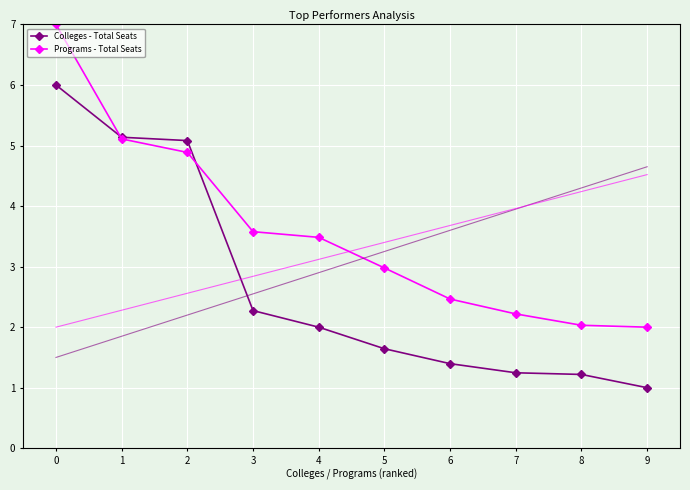

What is the average value of the Colleges - Total Seats series?

2.7